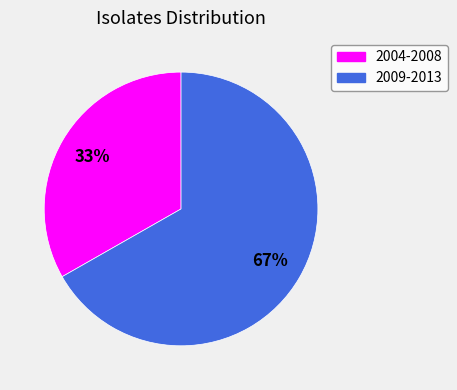

What is the ratio of the value at 2004-2008 to the value at 2009-2013?

0.5